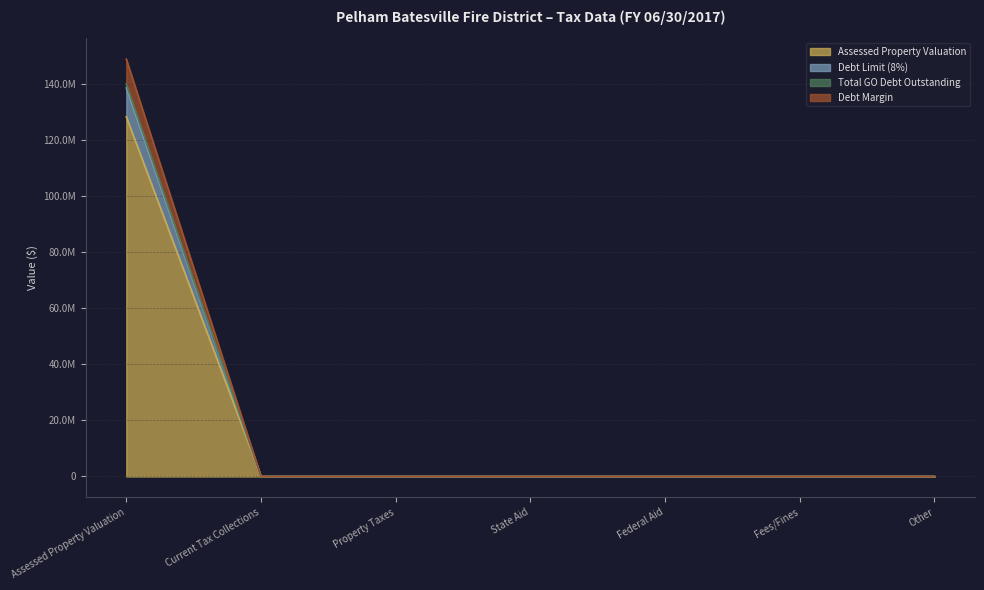

True or false: Total GO Debt Outstanding and Debt Limit (8%) cross at least once.

False